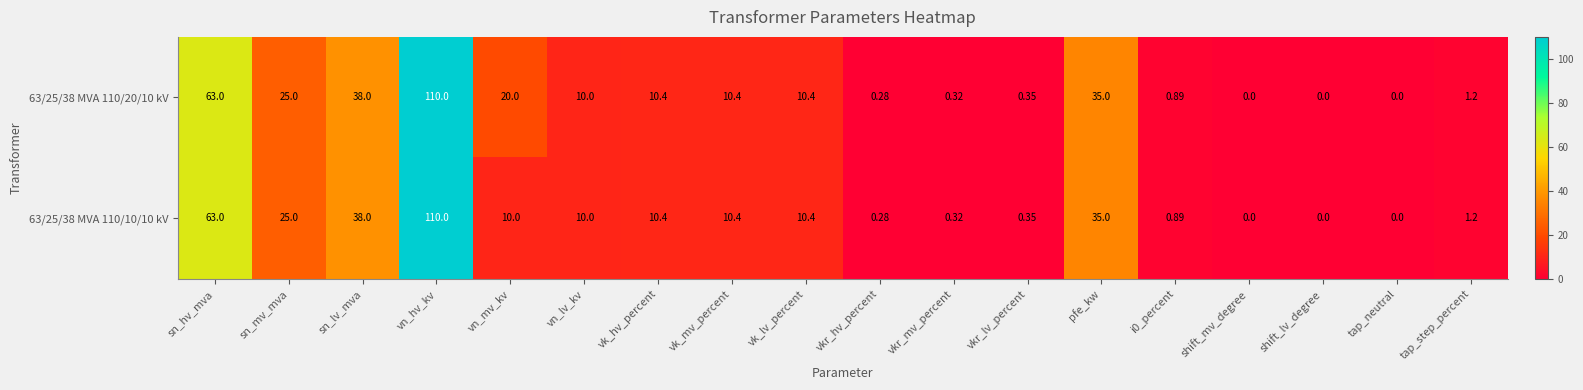

Which category has the highest value across all series?

vn_hv_kv